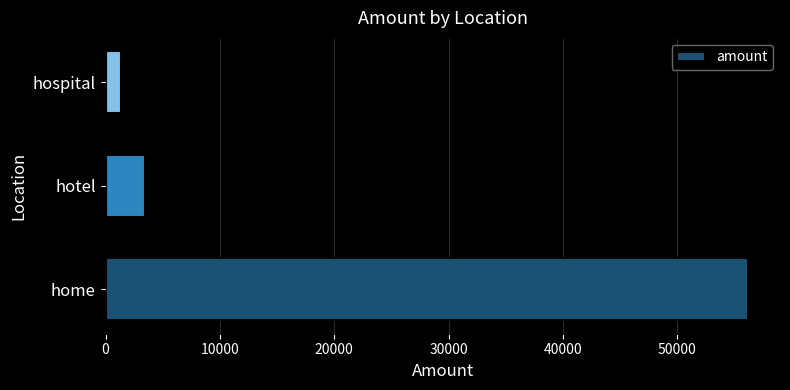

List the labels in order of value, smallest first.

hospital, hotel, home